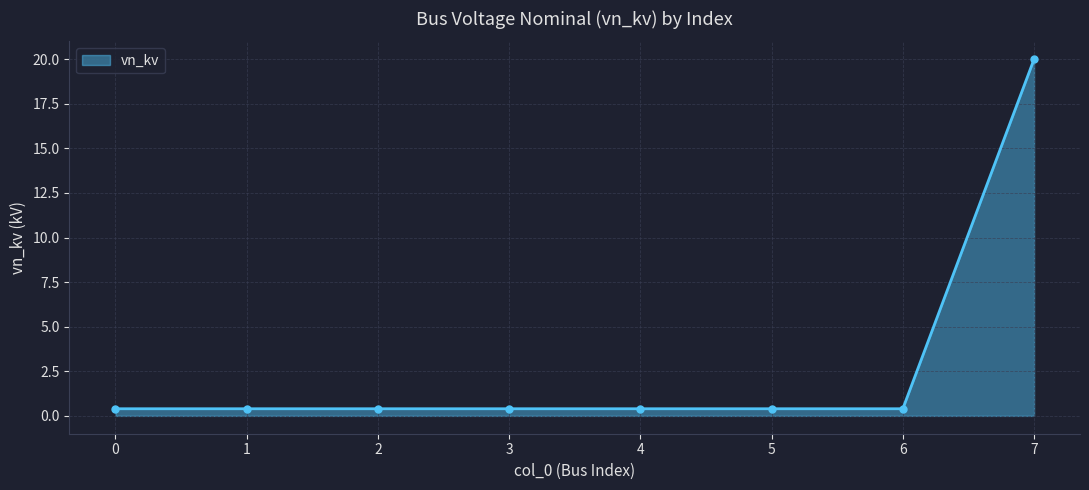

What is the approximate value at 0?

0.4